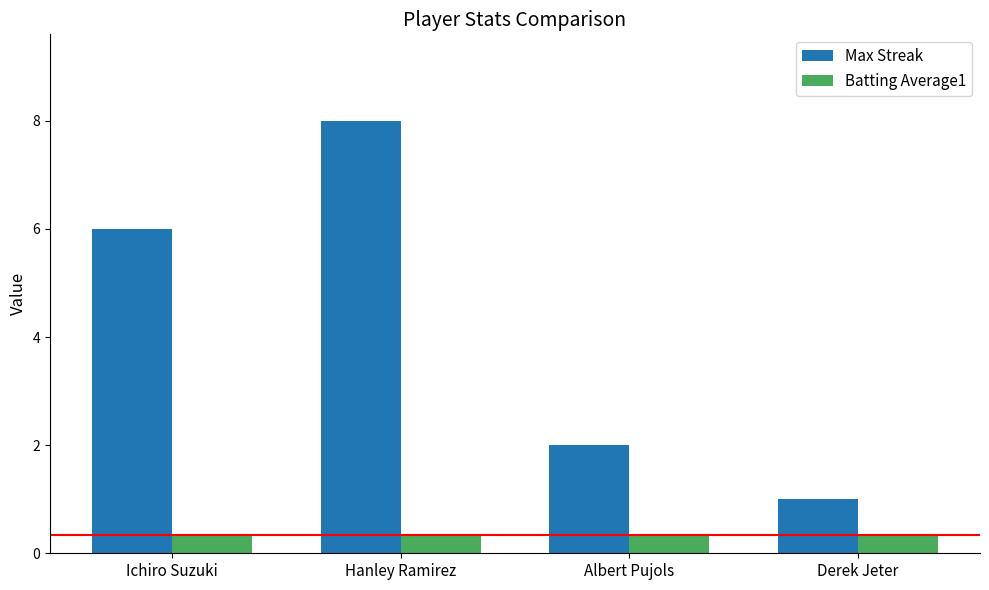

Which series has the largest range (max minus min)?

Max Streak